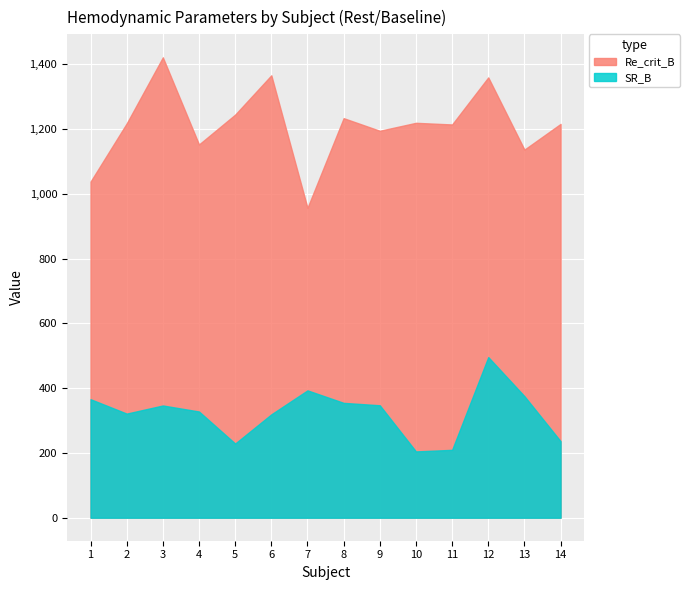

At which category does the chart reach its minimum across all series?

10